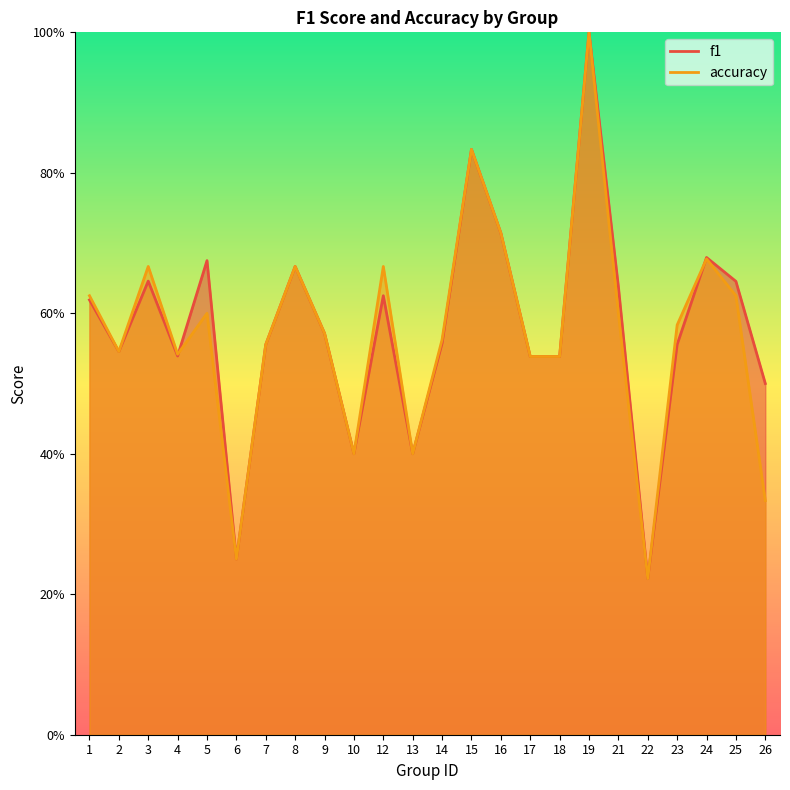

How many interior local peaks does the f1 series have?

7